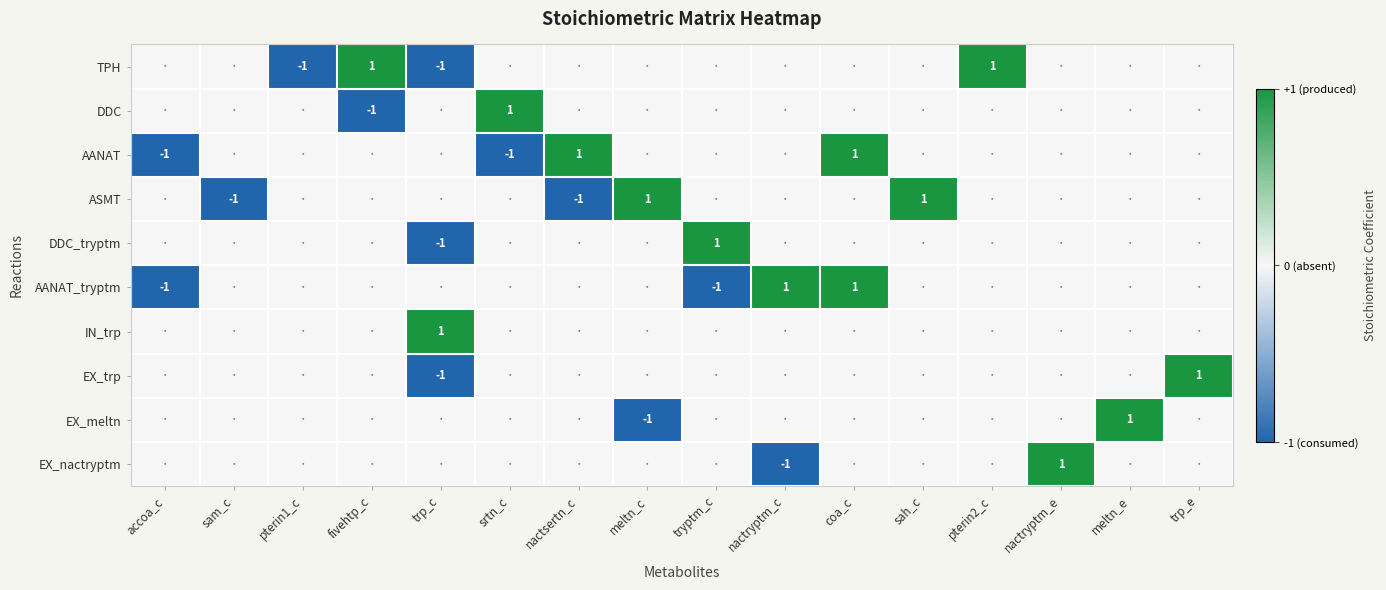

True or false: ASMT has a value of -1 at nactsertn_c.

True